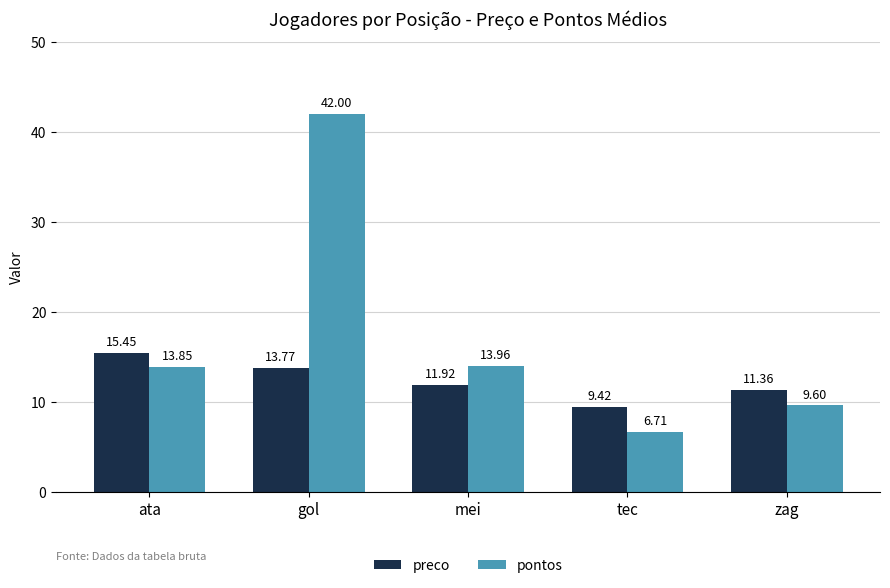

At which label does pontos reach its peak?

gol